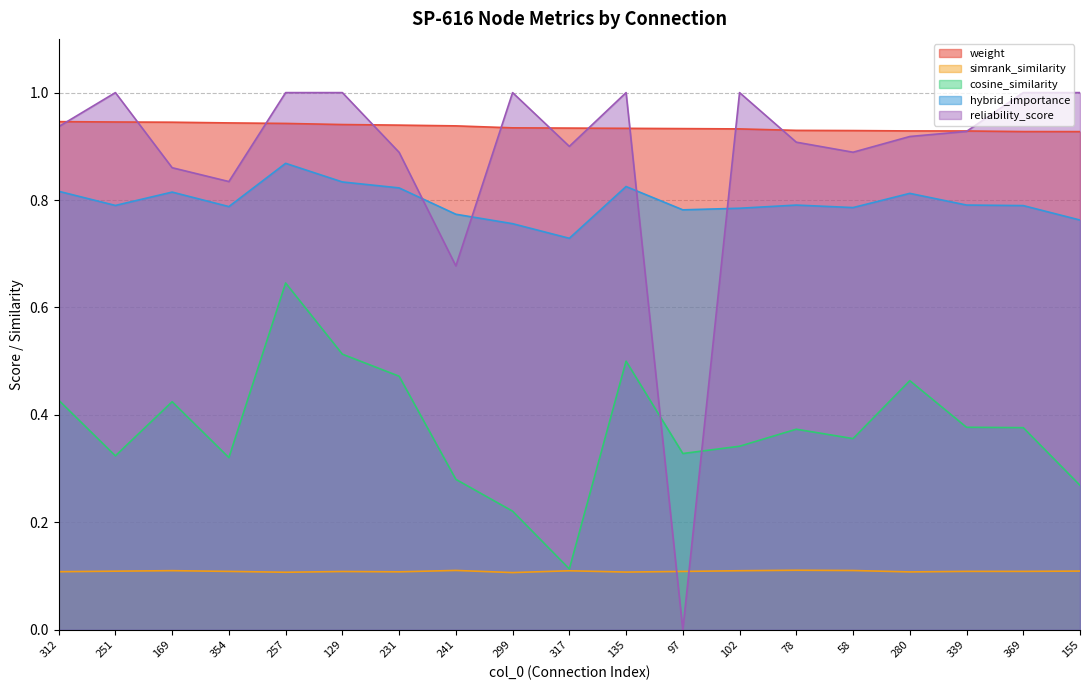

Which has a higher value, 354 or 339?

354